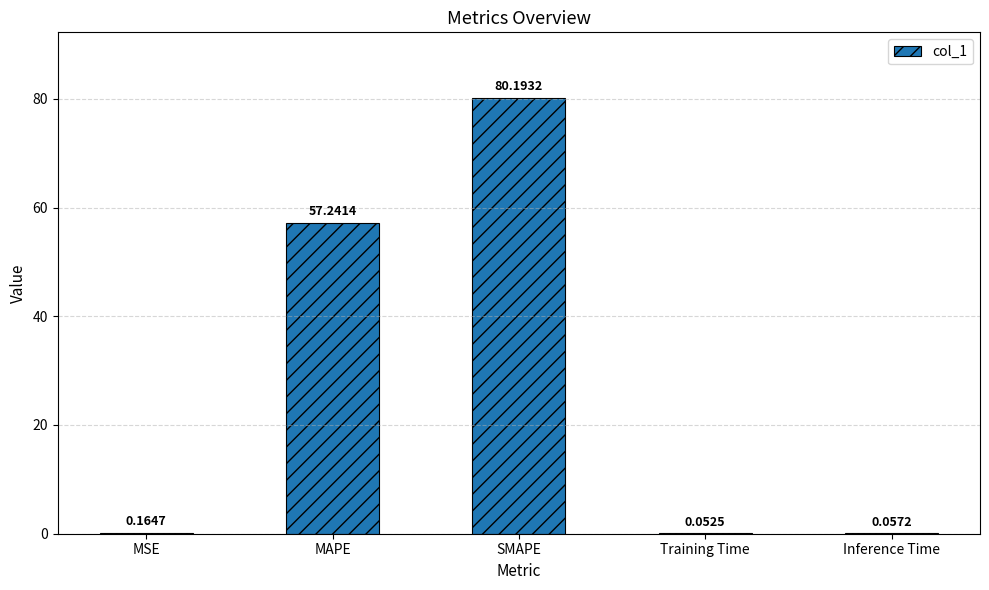

What is the sum of the values at Inference Time and MAPE?

57.3